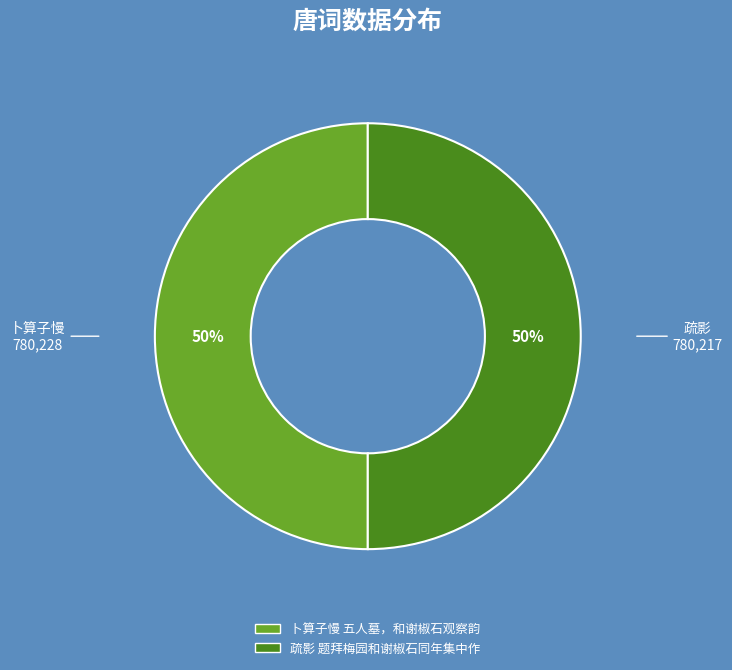

Count the number of slices in the pie.

2